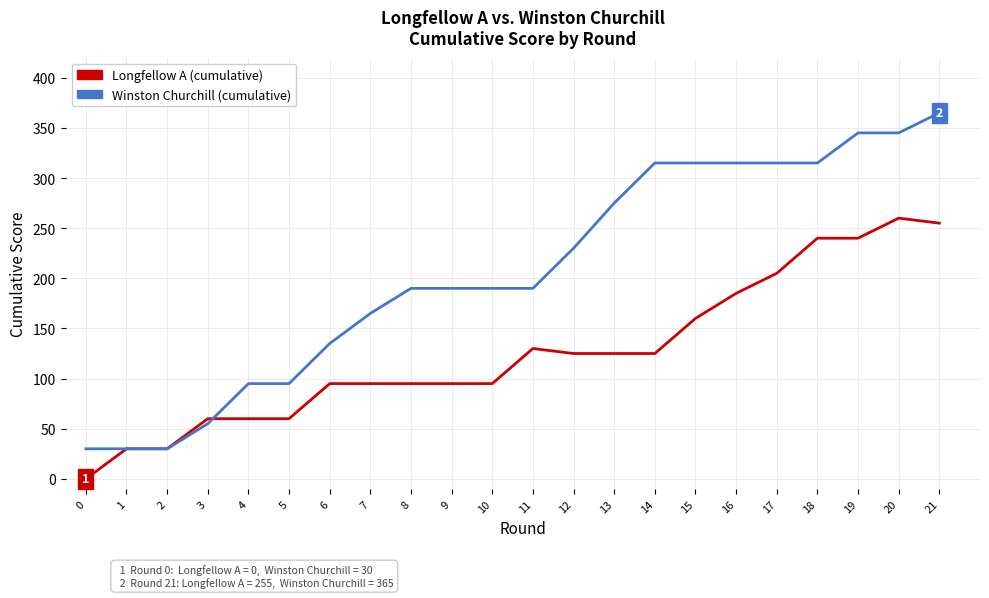

How many values in Longfellow A (cumulative) are above zero?

21